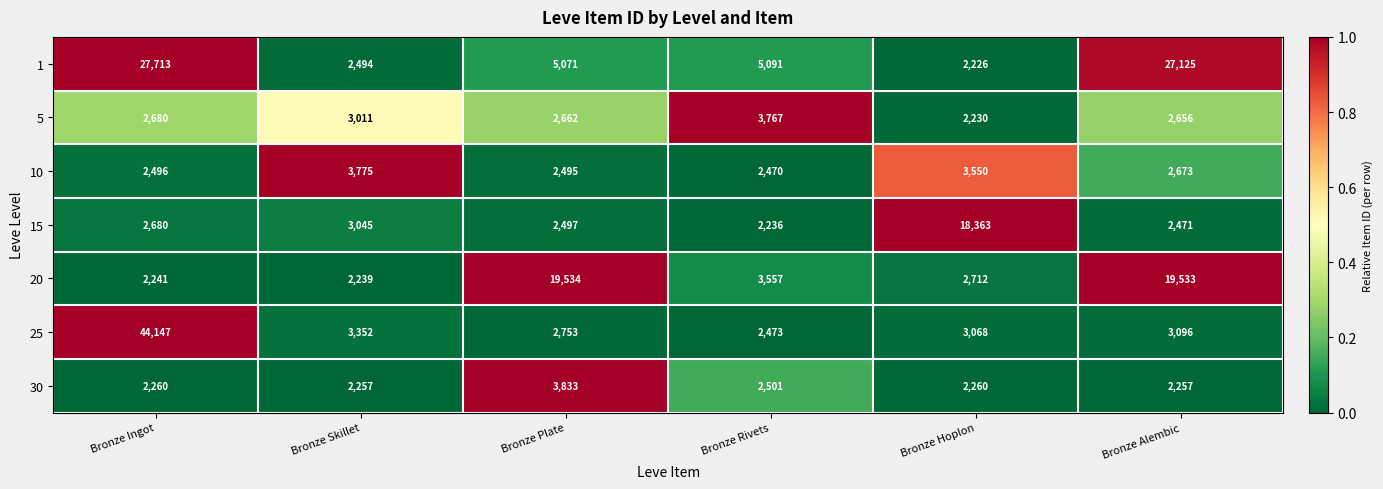

Which category has the lowest value across all series?

Bronze Hoplon